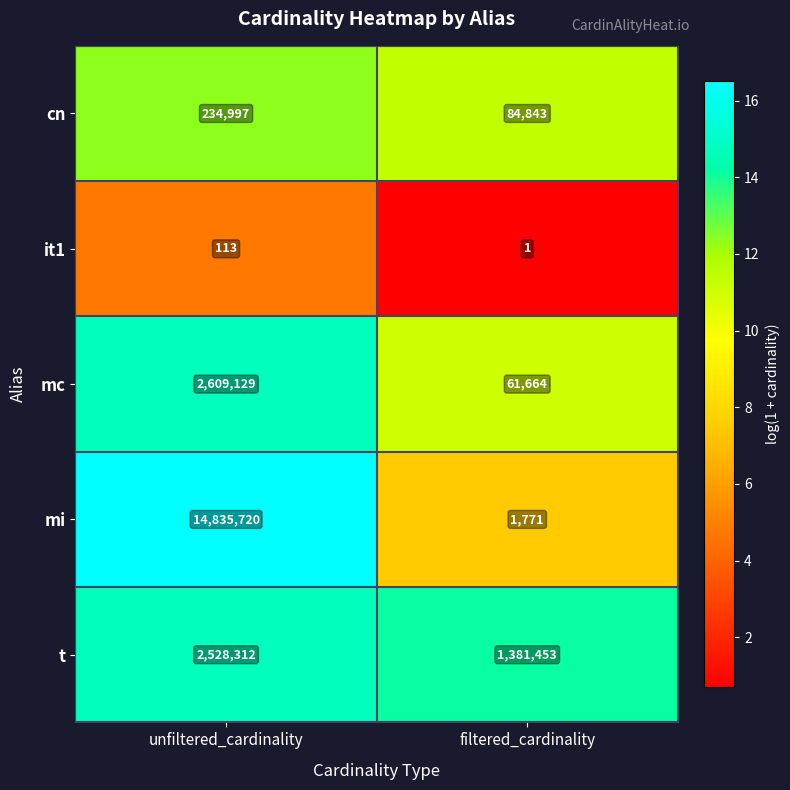

At which category does the chart reach its minimum across all series?

filtered_cardinality